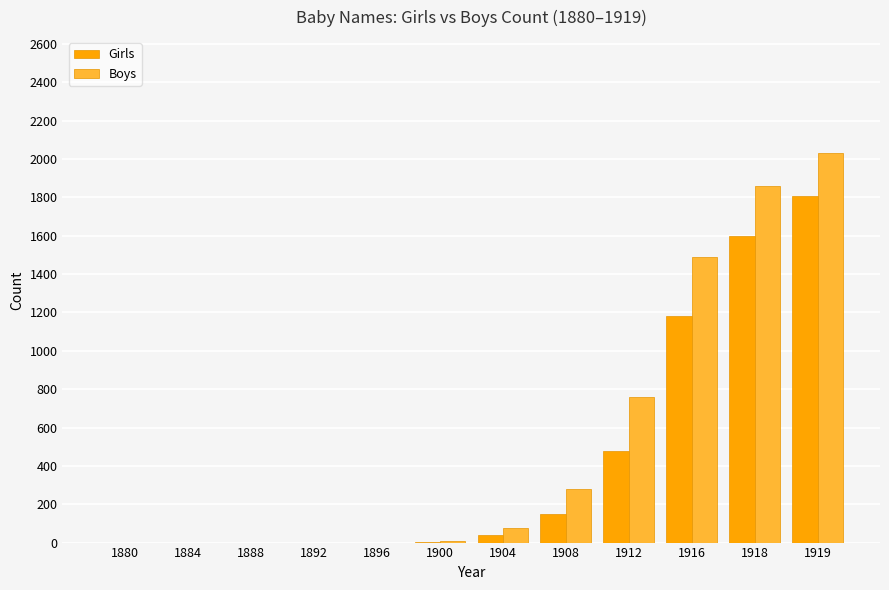

The Boys series shows 0 at 1892. True or false?

True